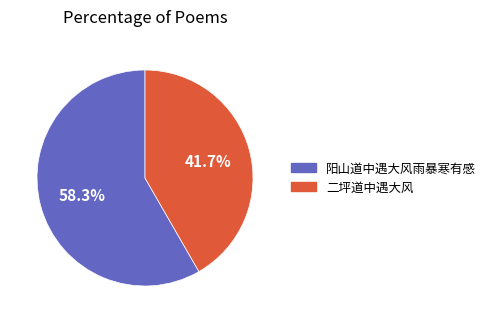

To the nearest percent, what is the combined percentage of 阳山道中遇大风雨暴寒有感 and 二坪道中遇大风?

100%